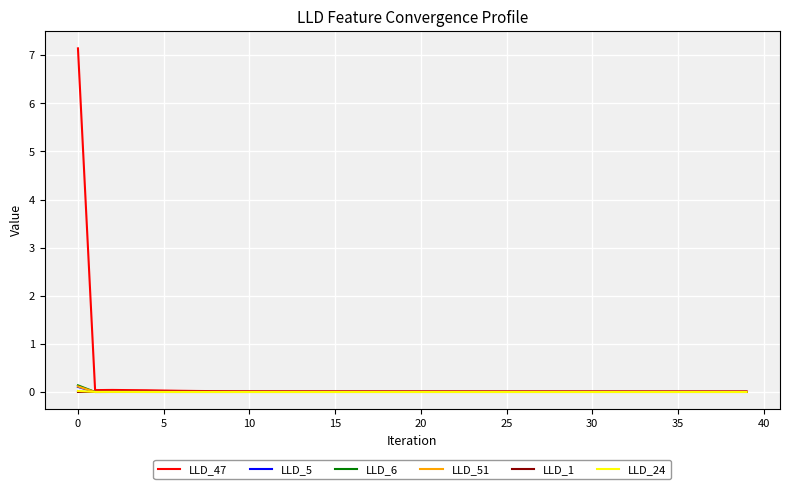

What are all the series names shown in the legend?

LLD_47, LLD_5, LLD_6, LLD_51, LLD_1, LLD_24